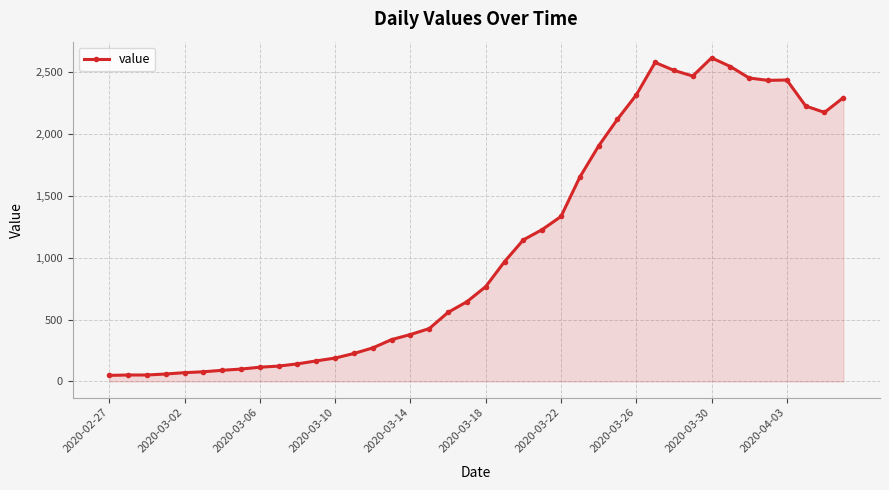

What is the sum of all values?

44291